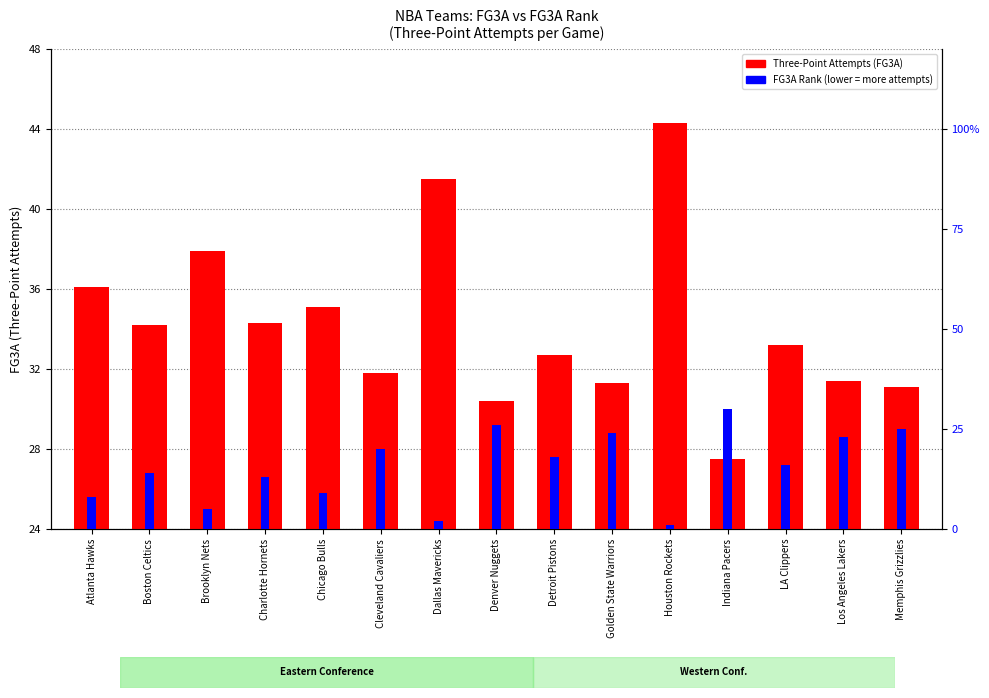

Which series changed the most between Charlotte Hornets and Indiana Pacers?

FG3A Rank